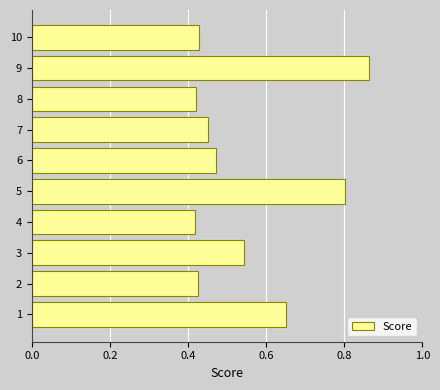

What is the sum of all values?

5.5